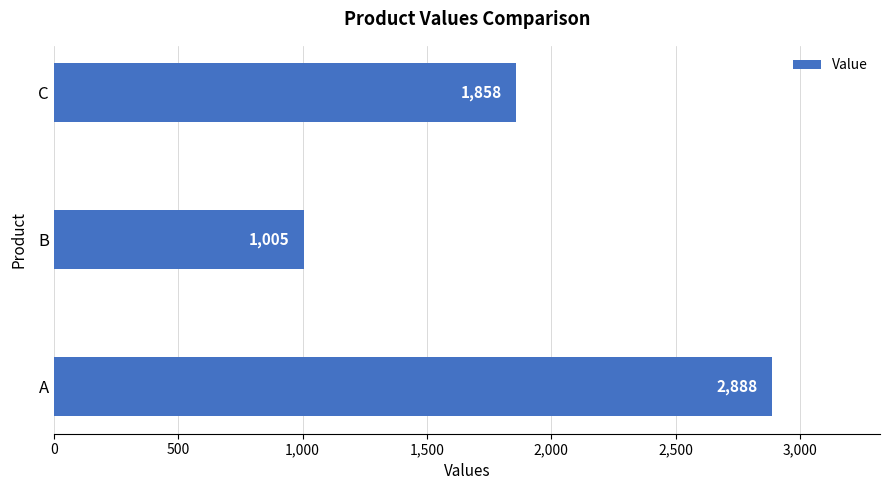

The value at A is 4618. True or false?

False